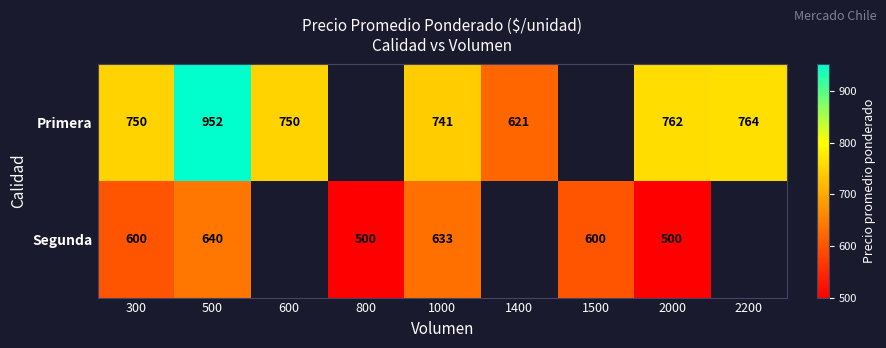

At 500, list the series in order from smallest to largest.

Segunda, Primera